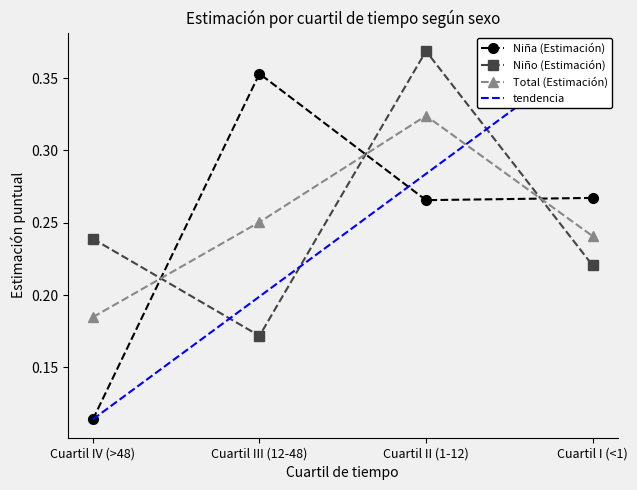

True or false: Total (N estimada) has more than 2 points higher than both neighbors.

False